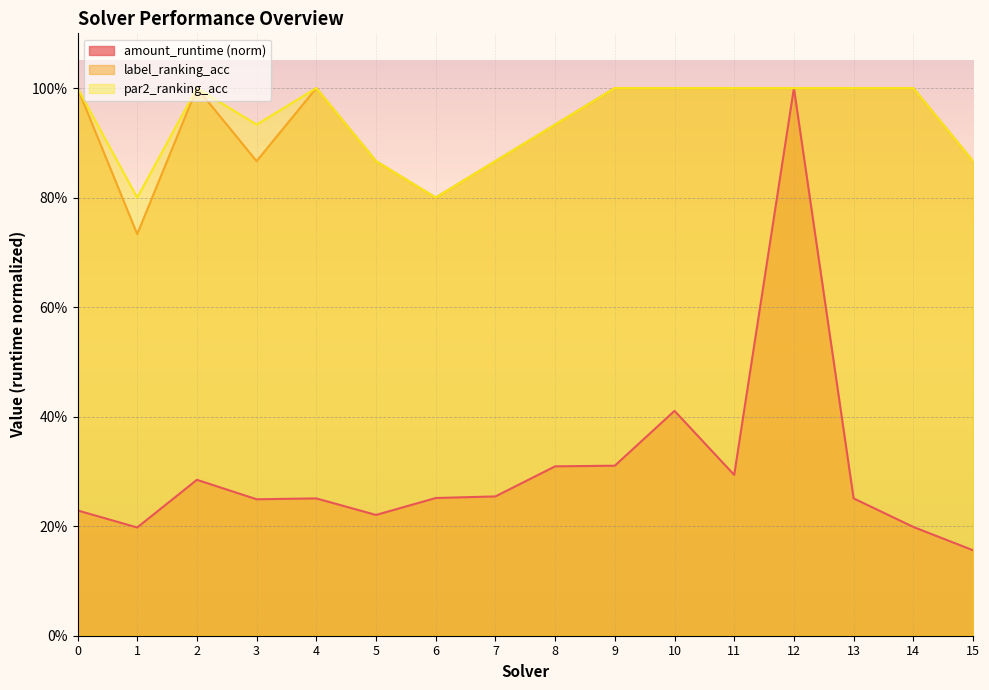

Is it true that label_ranking_acc equals 1.0 at 14?

True